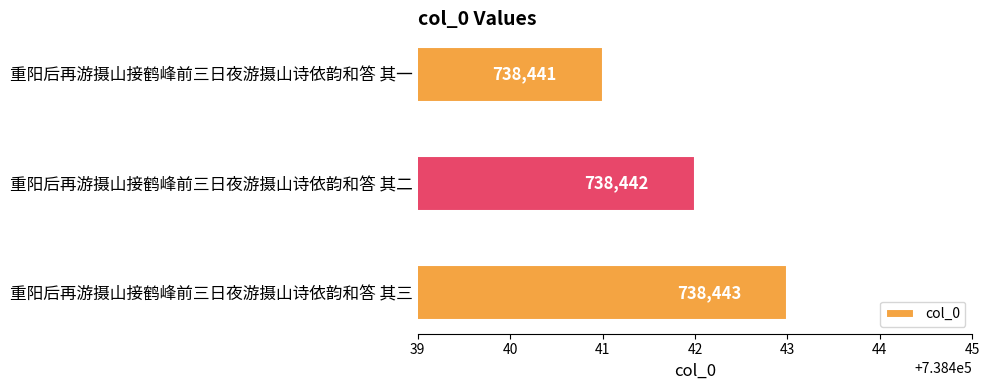

List the labels in order of value, smallest first.

重阳后再游摄山接鹤峰前三日夜游摄山诗依韵和答 其一, 重阳后再游摄山接鹤峰前三日夜游摄山诗依韵和答 其二, 重阳后再游摄山接鹤峰前三日夜游摄山诗依韵和答 其三